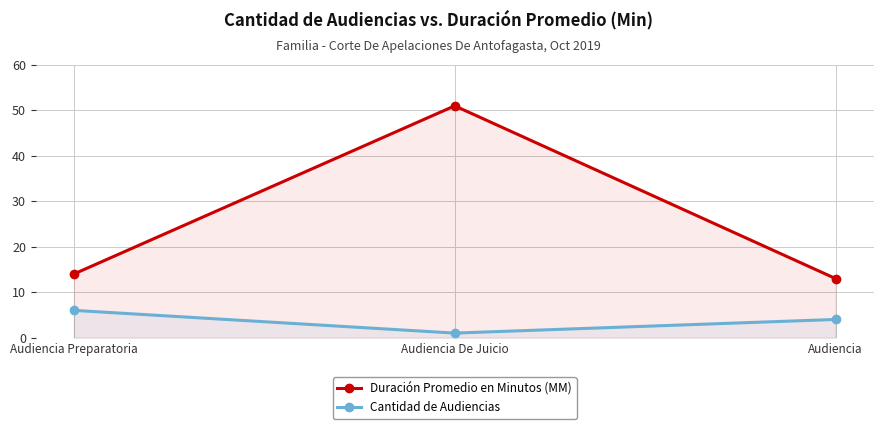

Does the chart display data point markers on the line(s)?

Yes